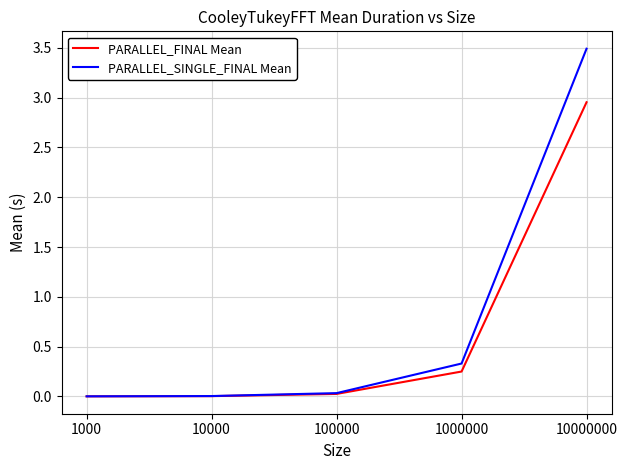

List the series in order of their overall mean, lowest first.

PARALLEL_FINAL Mean, PARALLEL_SINGLE_FINAL Mean